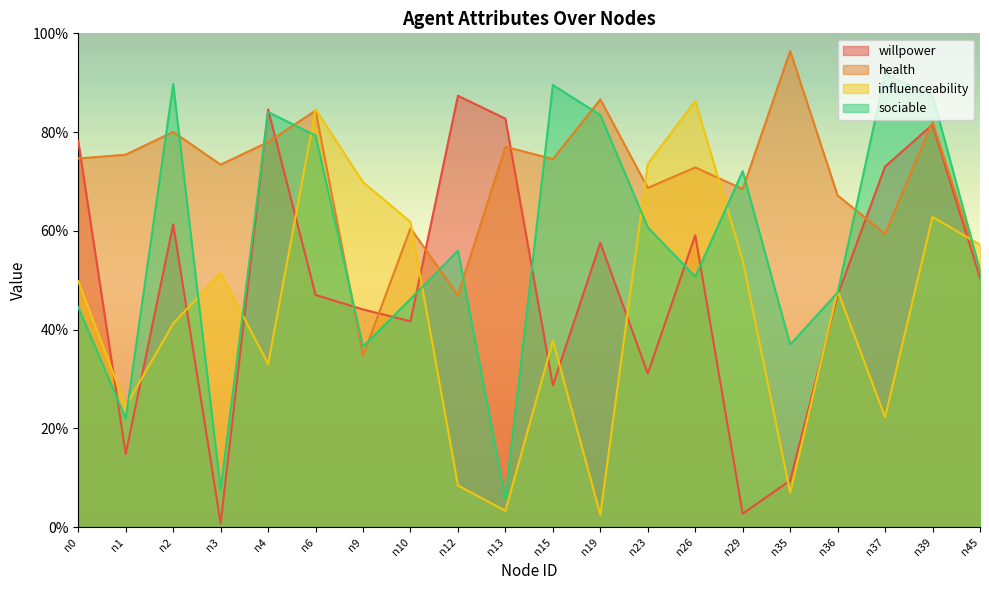

At which category does sociable reach its first local peak?

n2